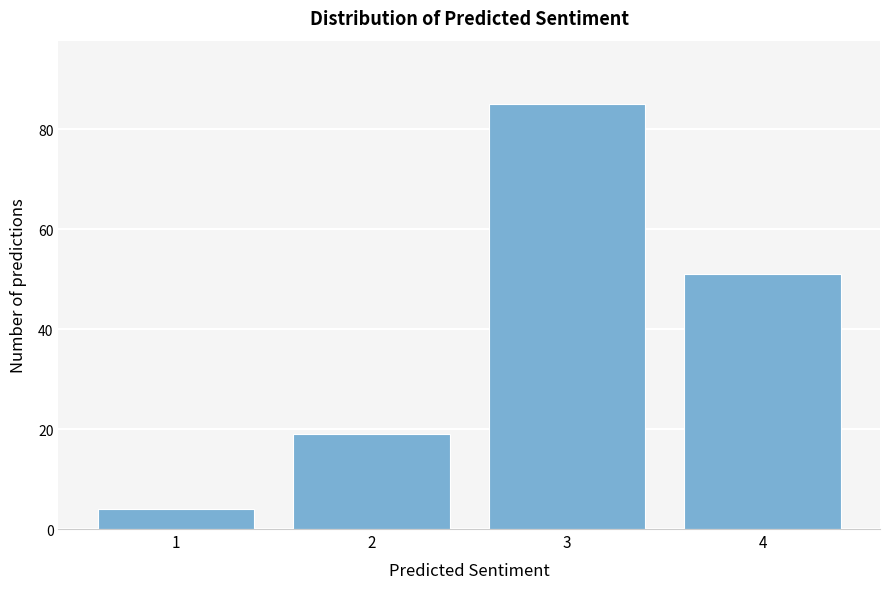

Reading left to right, transcribe all the data shown in this chart.

4	19	85	51